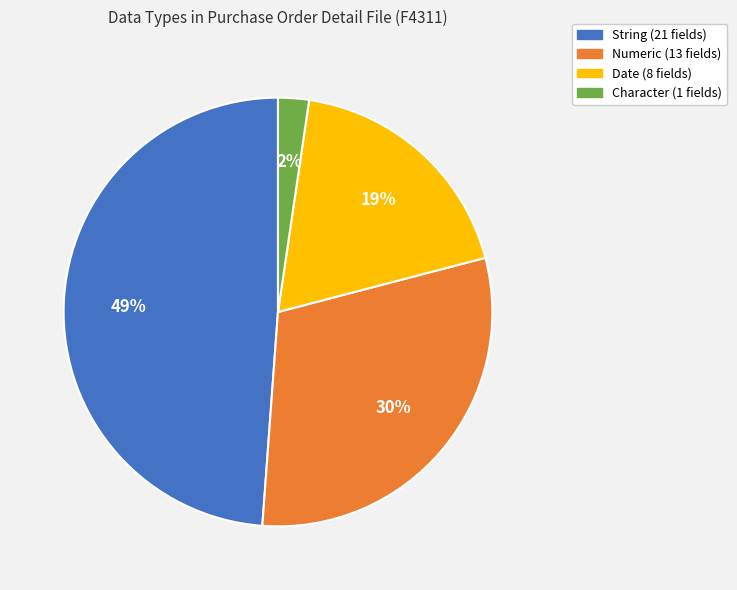

To the nearest percent, what is the combined percentage of Numeric and Date?

49%